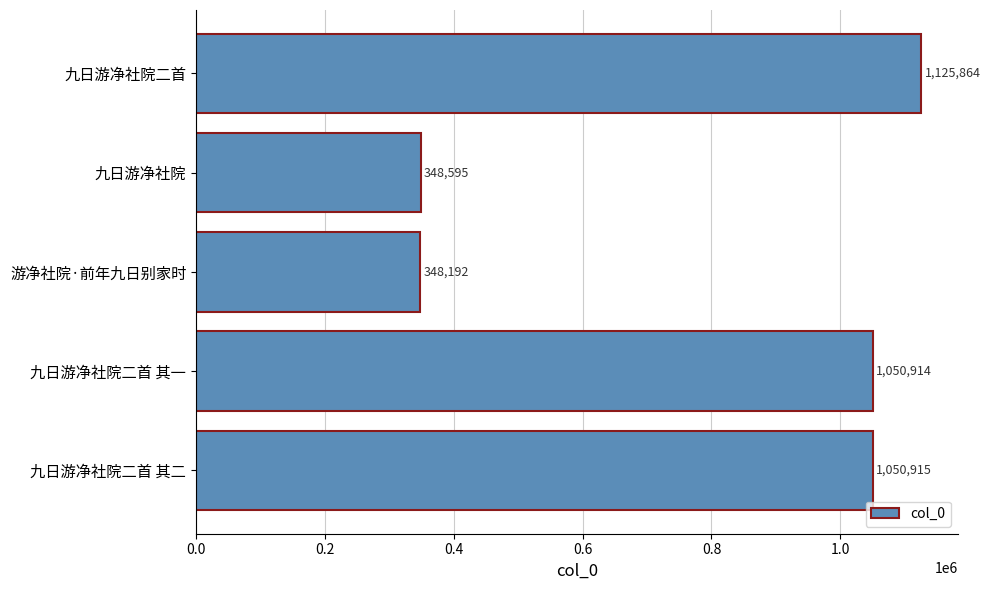

Are the bars grouped side by side (vs. stacked)?

No